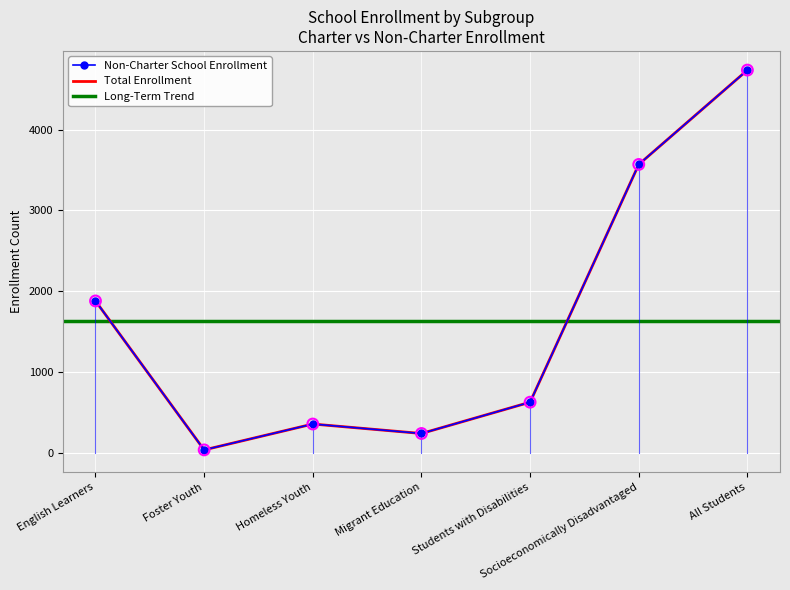

Which series has the widest spread of Y values?

Non-Charter School Enrollment